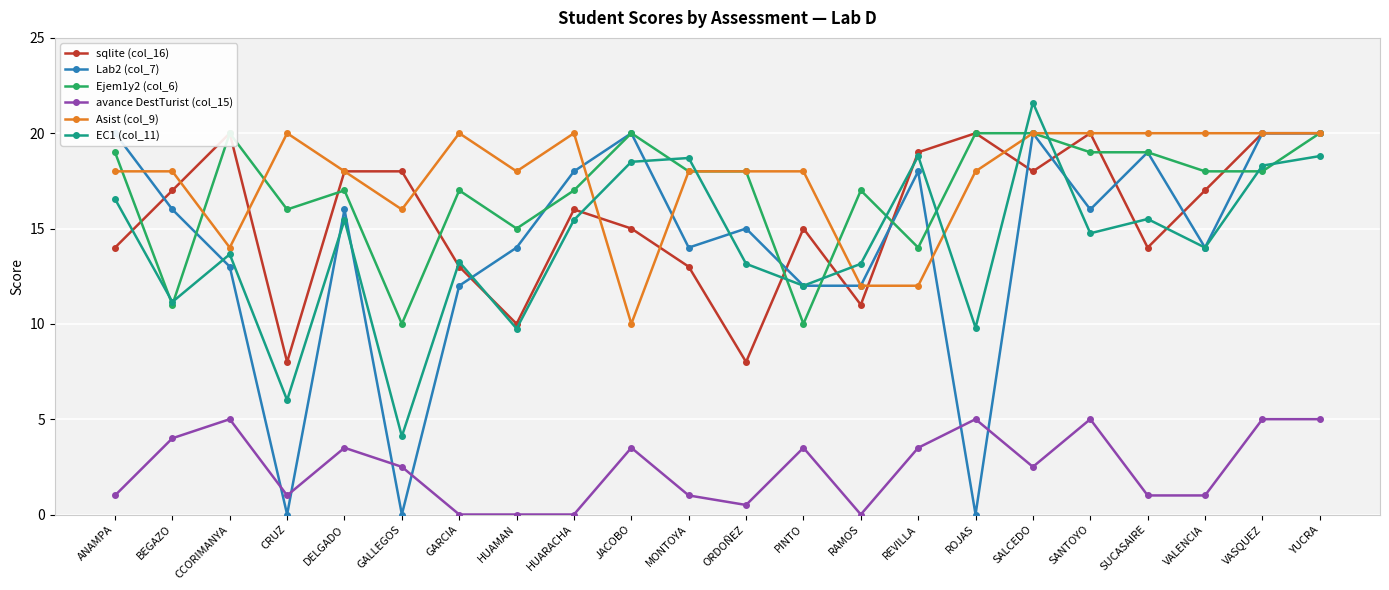

Which has a higher value, GARCIA or ORDOÑEZ?

GARCIA